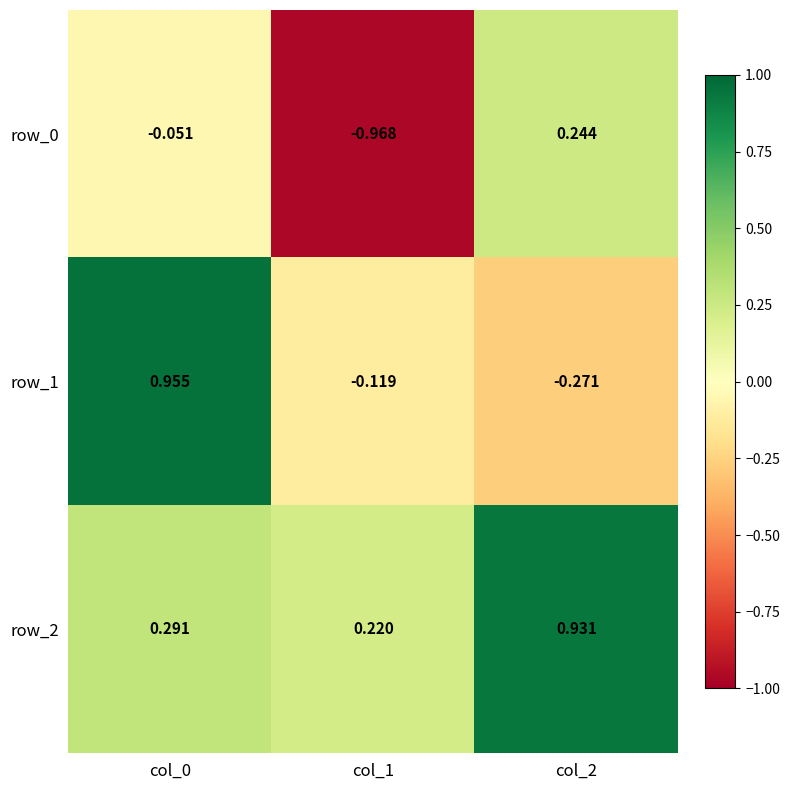

Count the number of categories in the chart.

3